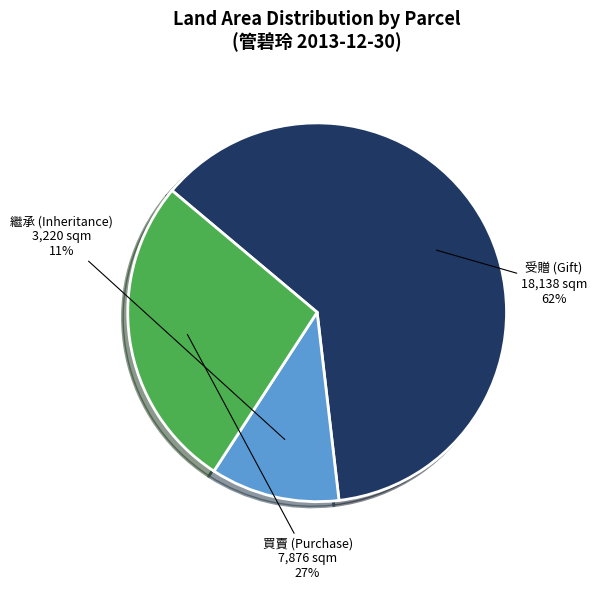

To the nearest percent, what is the difference between the largest and smallest slice percentages?

51%